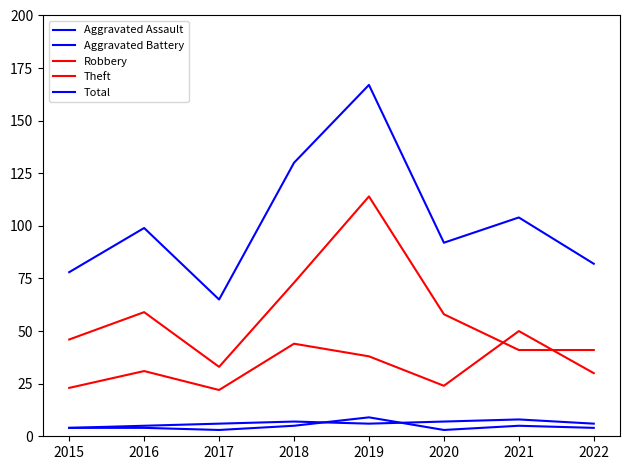

What is the value of the Aggravated Battery point at the 6th from the left?

7